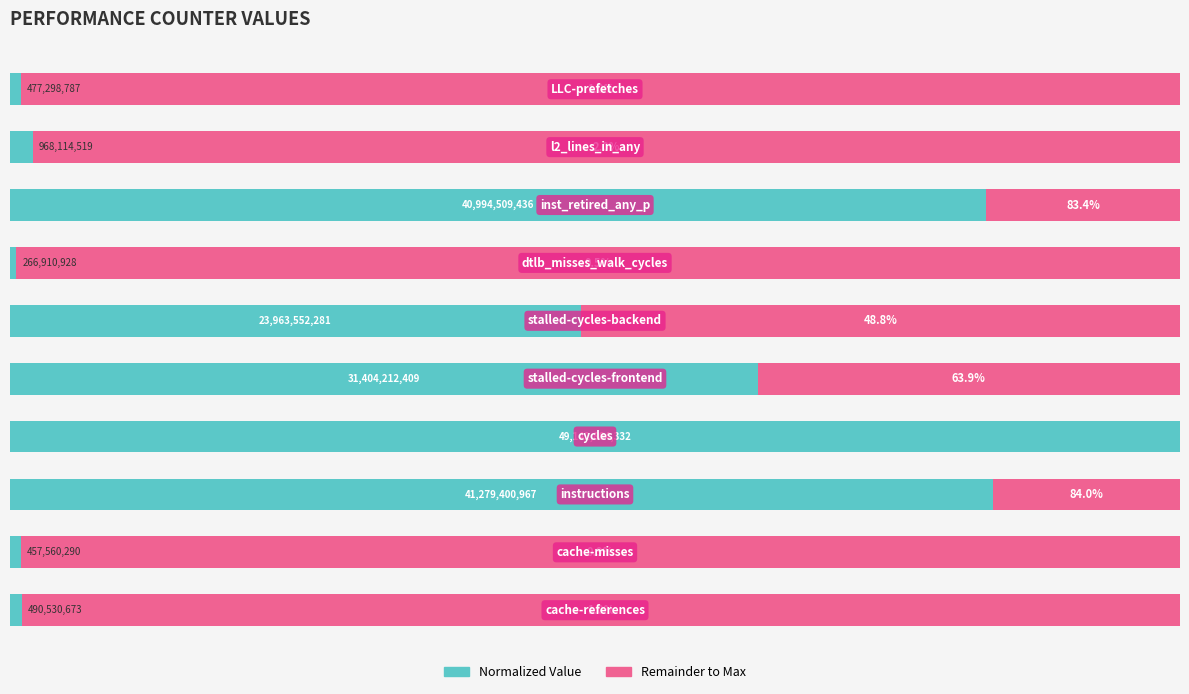

Reading left to right, list all the values displayed in this chart.

Normalized Value: 1.0	0.9	84.0	100.0	63.9	48.8	0.5	83.4	2.0	1.0
Remainder to Max: 99.0	99.1	16.0	0.0	36.1	51.2	99.5	16.6	98.0	99.0